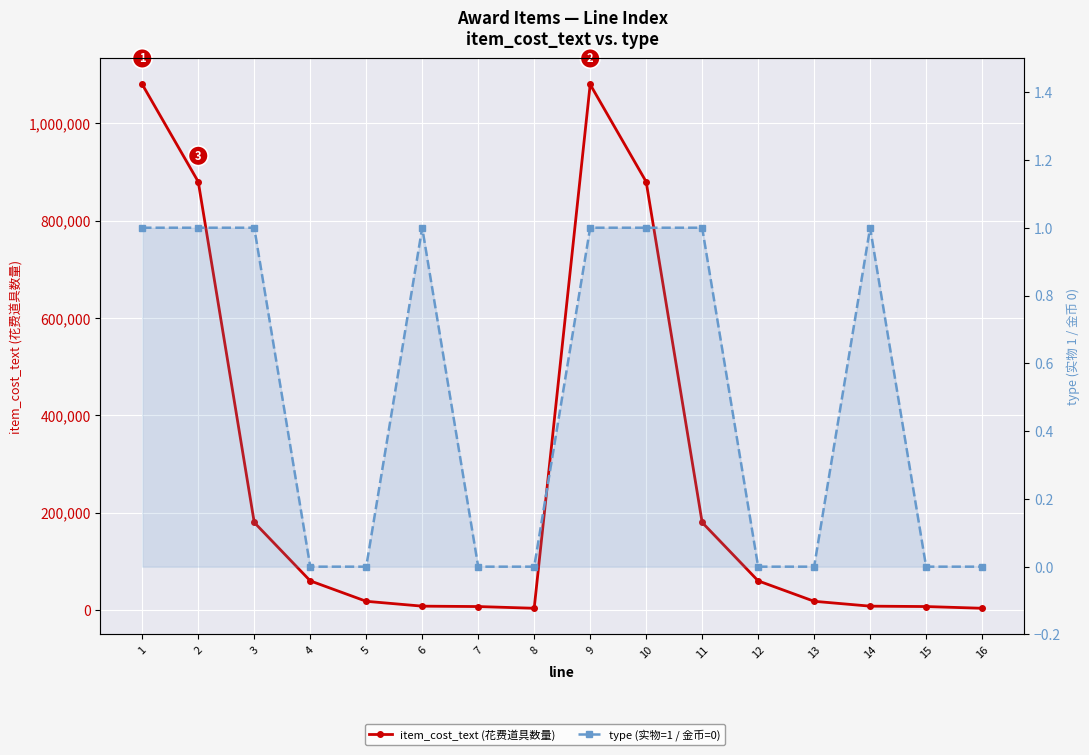

Reading left to right, extract all data points from this chart.

item_cost_text (花费道具数量): 1080000	880000	180000	60000	18000	8000	7200	3666	1080000	880000	180000	60000	18000	8000	7200	3666
type (实物=1 / 金币=0): 1	1	1	0	0	1	0	0	1	1	1	0	0	1	0	0